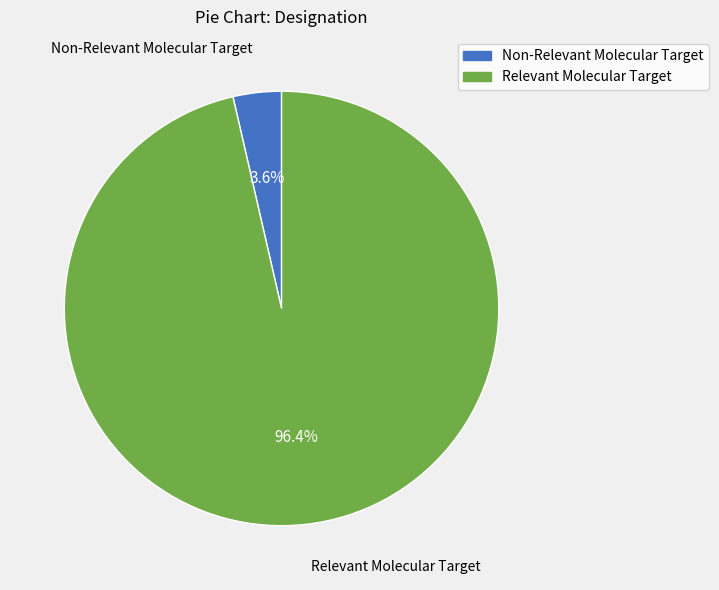

To the nearest percent, what is the combined percentage of Non-Relevant Molecular Target and Relevant Molecular Target?

100%